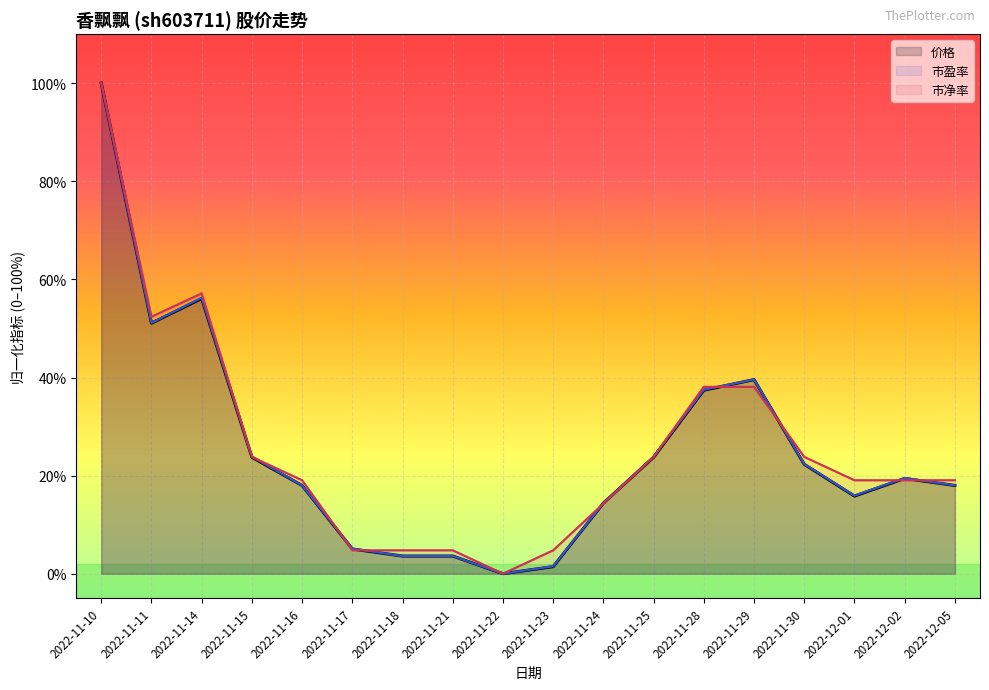

At which category is the sum across all series the highest?

2022-11-10